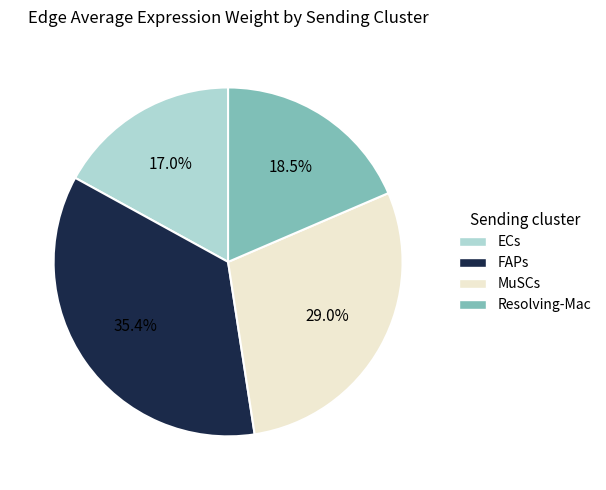

Count the number of slices in the pie.

4